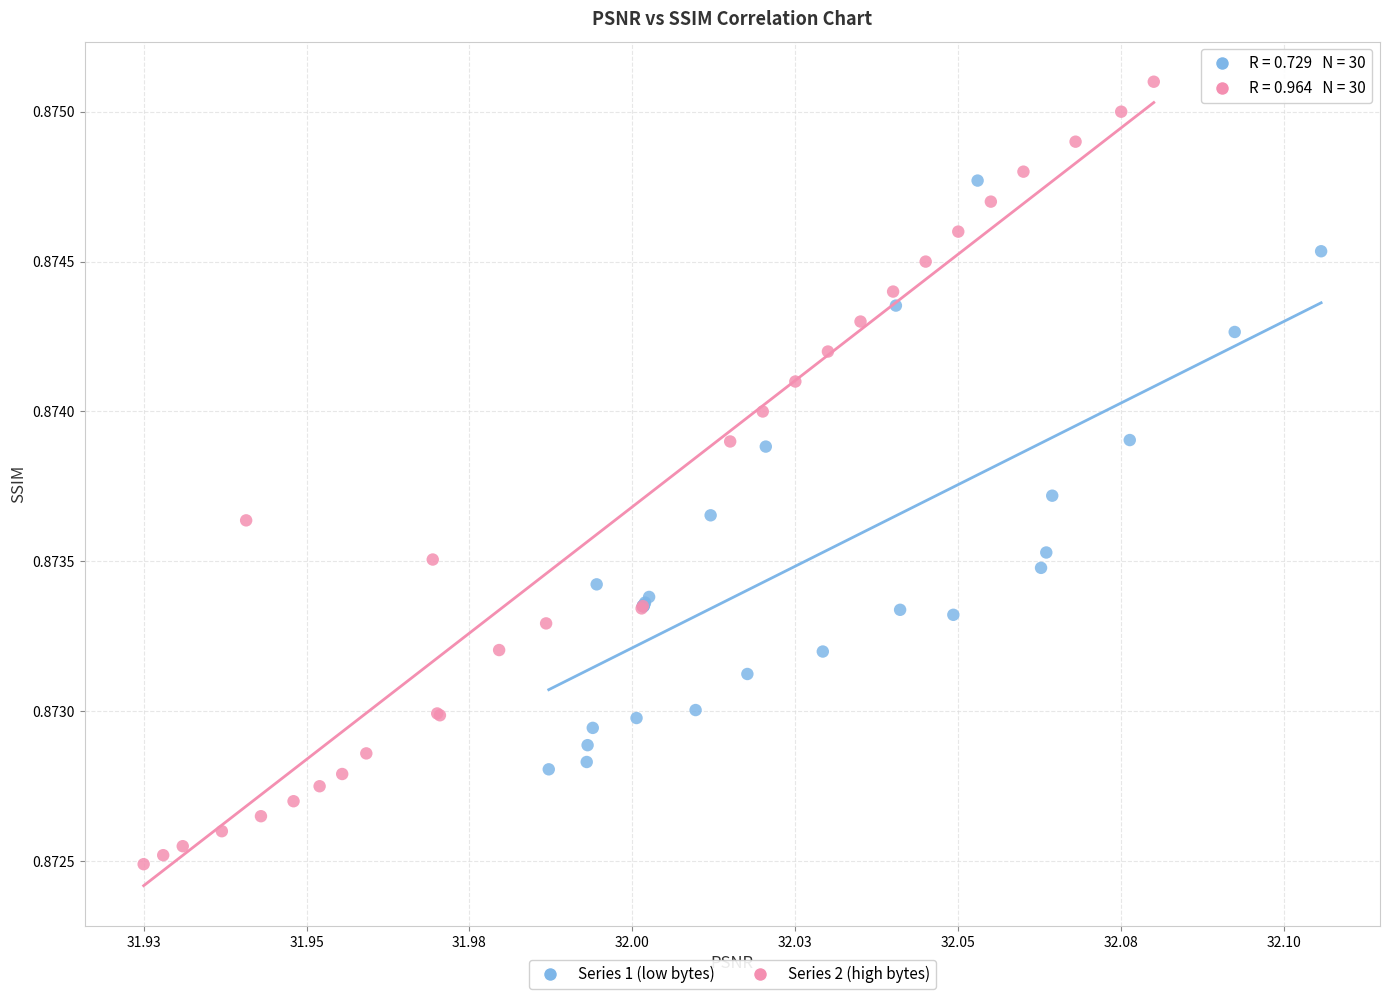

Which series has the largest Y range (max minus min)?

Series 2 (high bytes)